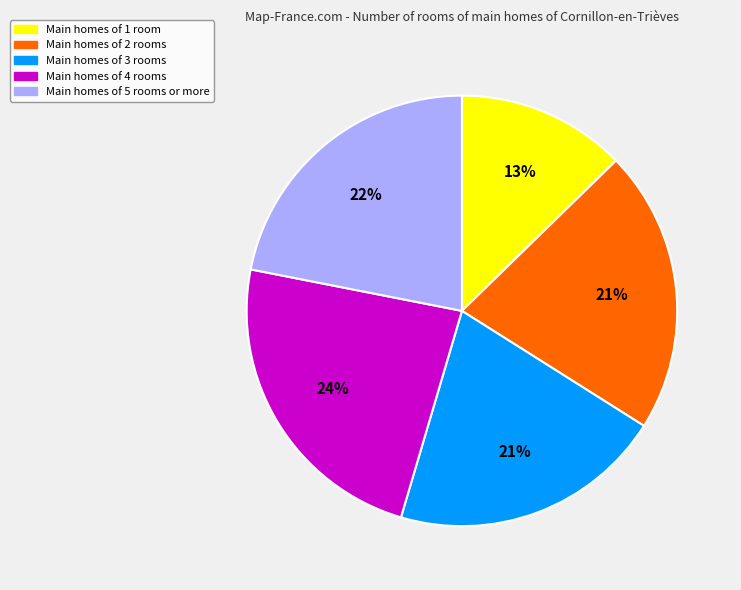

To the nearest percent, what is the average slice percentage?

20%